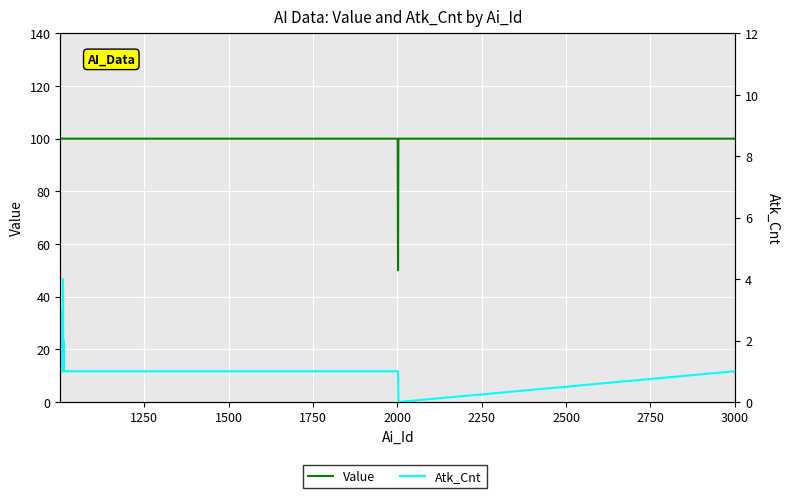

The Value series shows 100 at 2250. True or false?

True